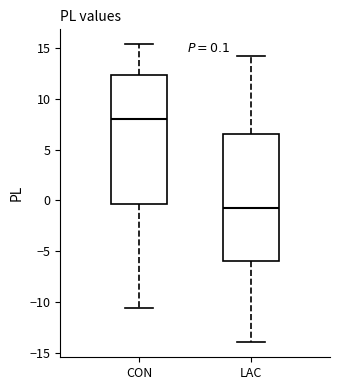

Which box has the highest median line?

CON